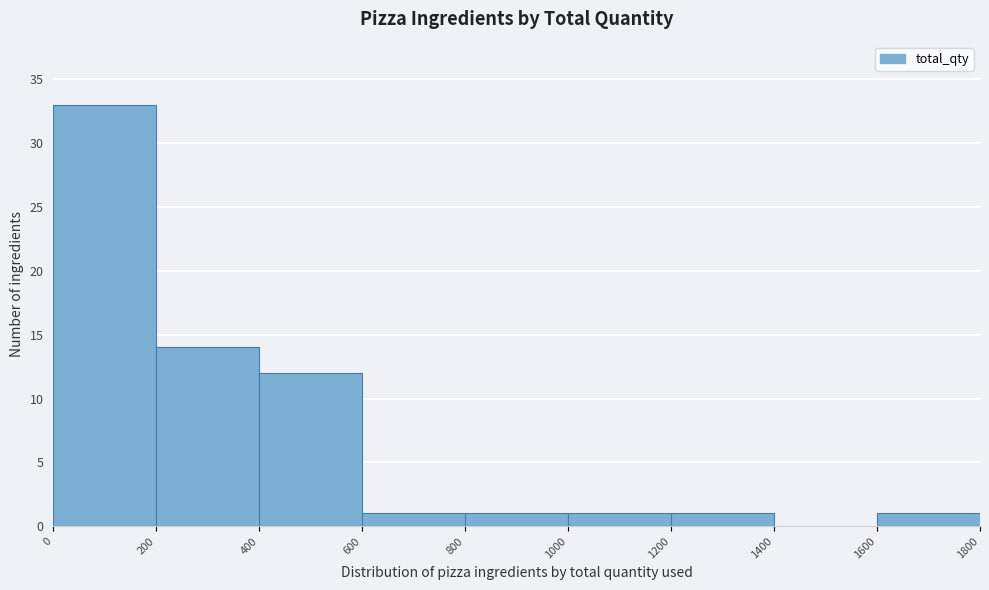

Reading left to right, list every bar in this chart as the range it spans on the x-axis followed by its height. The values are not printed on the chart, so give them approximately, as read against the axis.

0 to 200: 33
200 to 400: 14
400 to 600: 12
600 to 800: 1
800 to 1000: 1
1000 to 1200: 1
1200 to 1400: 1
1400 to 1600: 0
1600 to 1800: 1